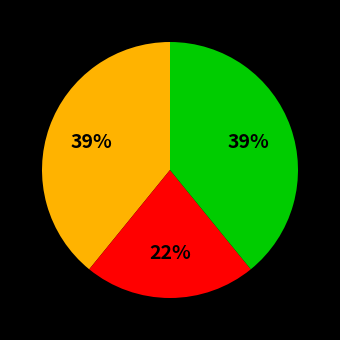

To the nearest percent, what is the average slice percentage?

33%